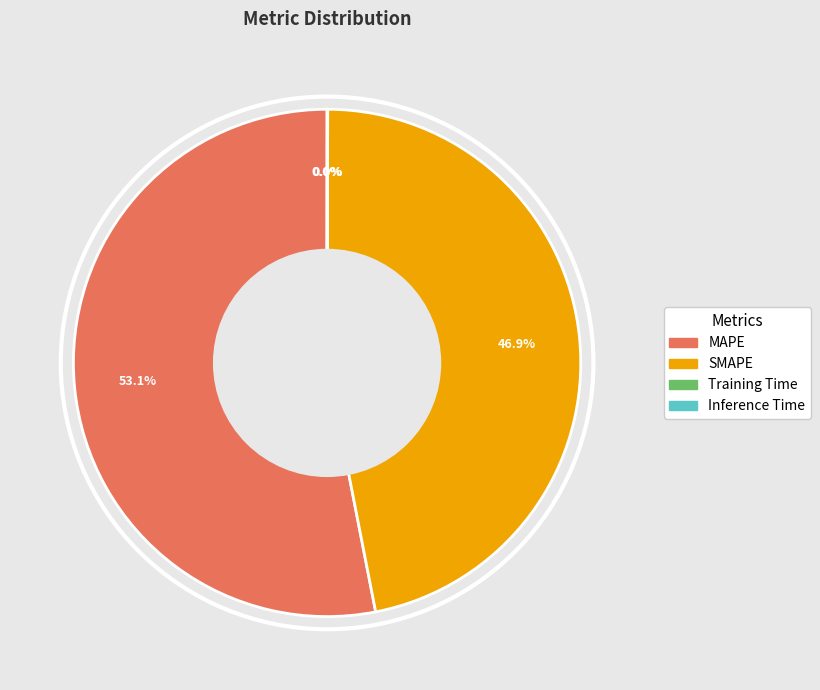

Which slice is the largest?

MAPE